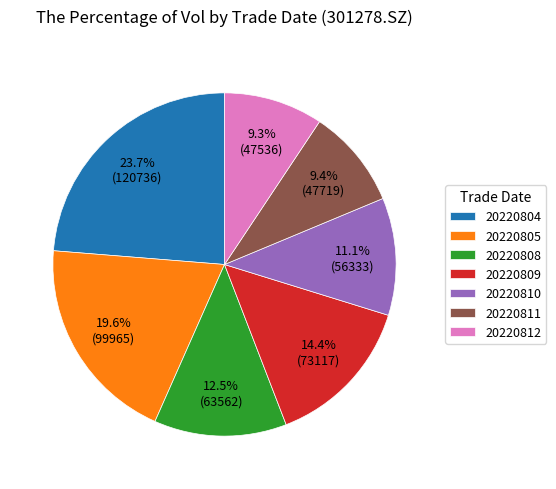

To the nearest percent, what portion does 20220809 represent?

14%